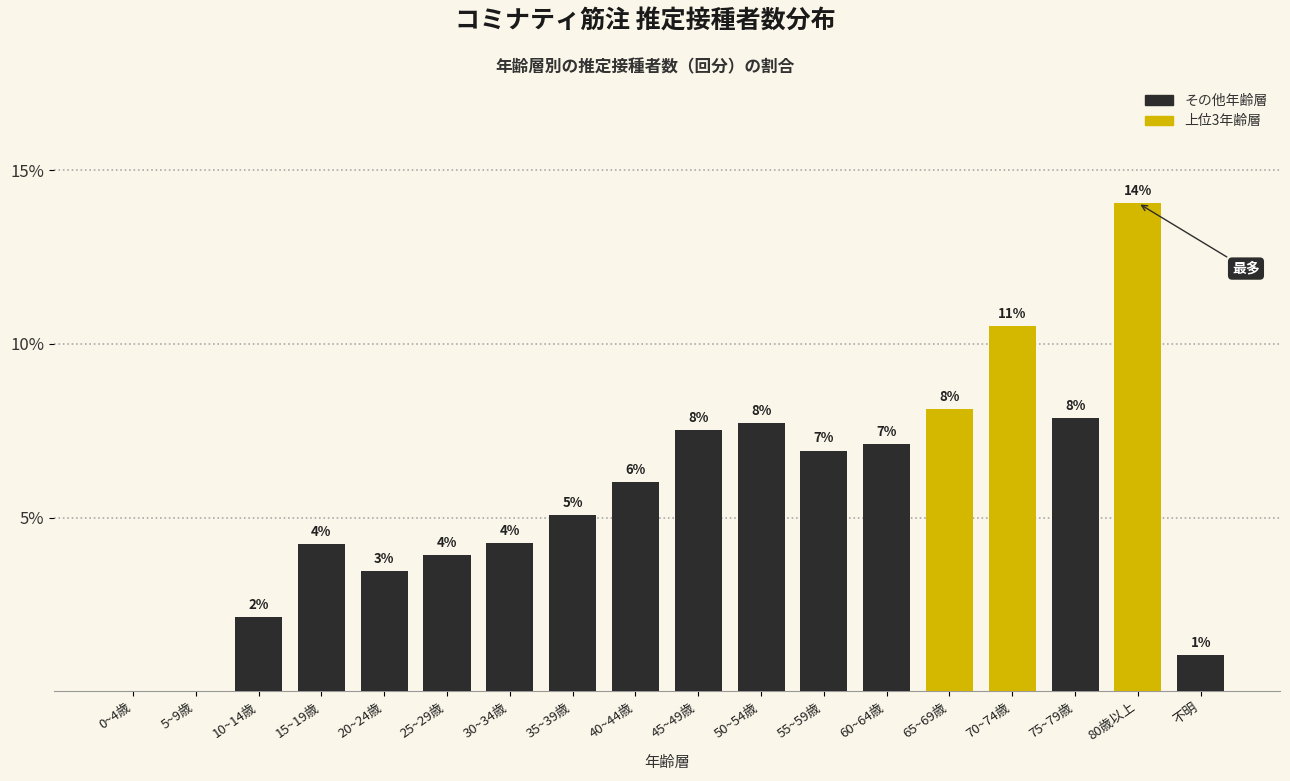

Are the bars horizontal?

No